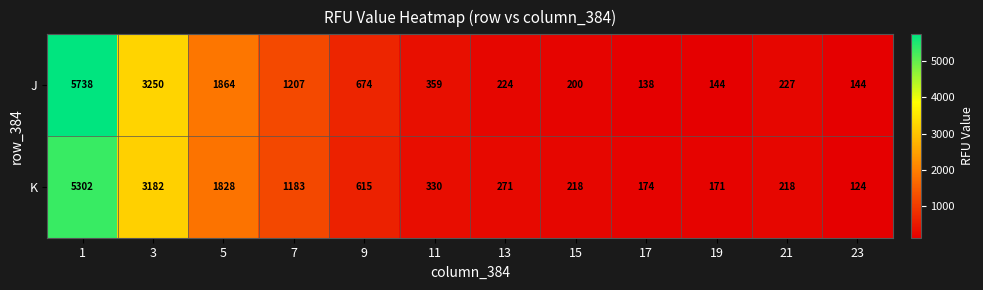

Read the J value at 19, to the nearest 100.

100